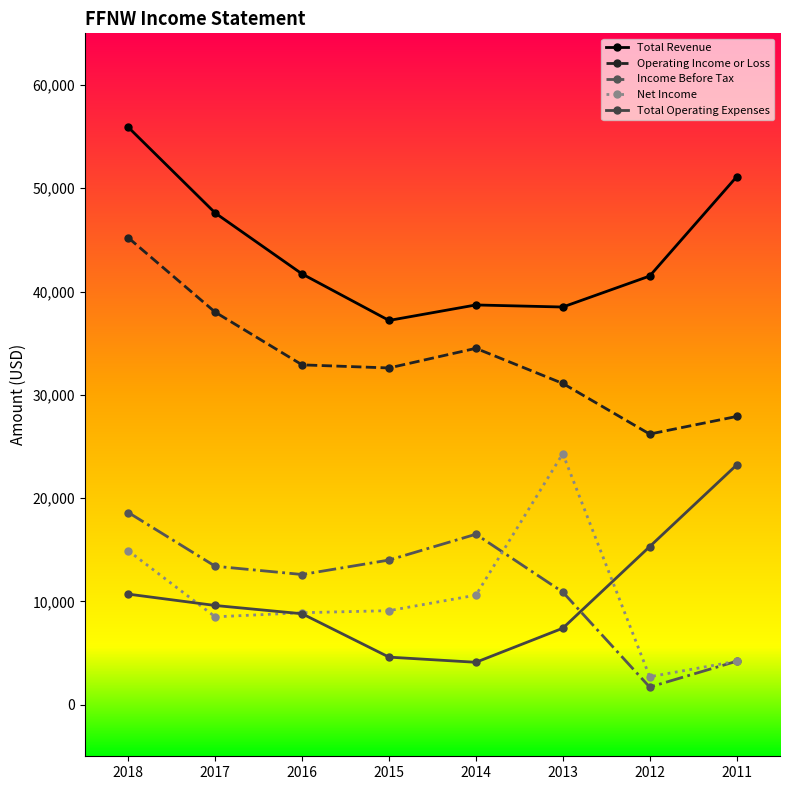

The Operating Income or Loss series shows 45200 at 2018. True or false?

True